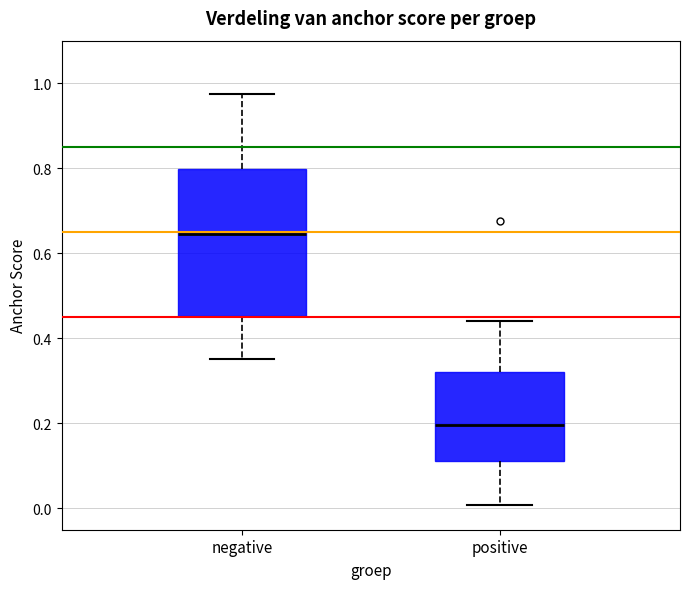

Which box is the tallest, from its lower edge to its upper edge?

negative